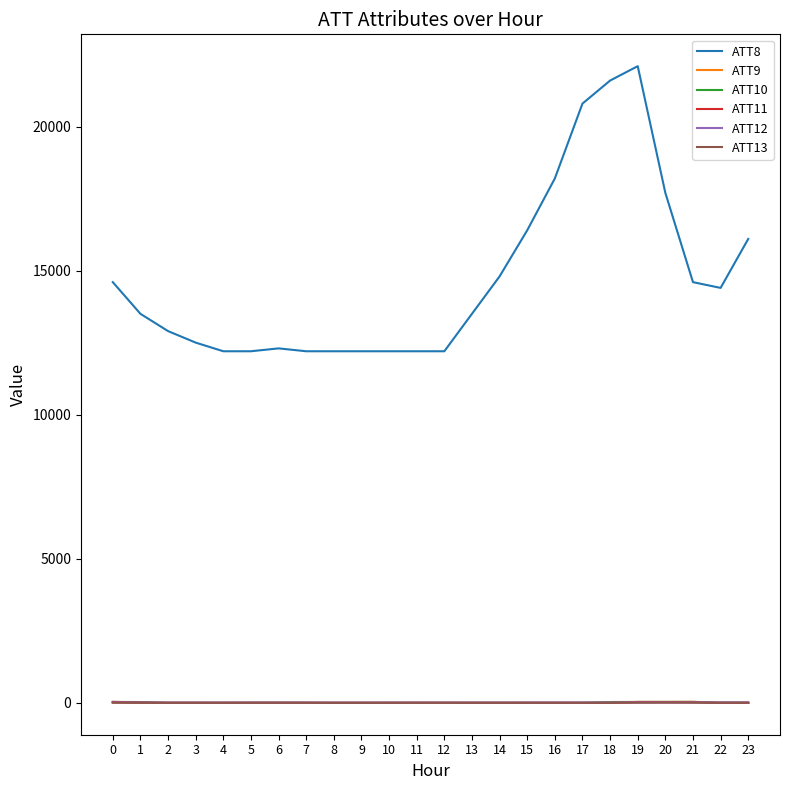

True or false: ATT8 and ATT9 cross at least once.

False